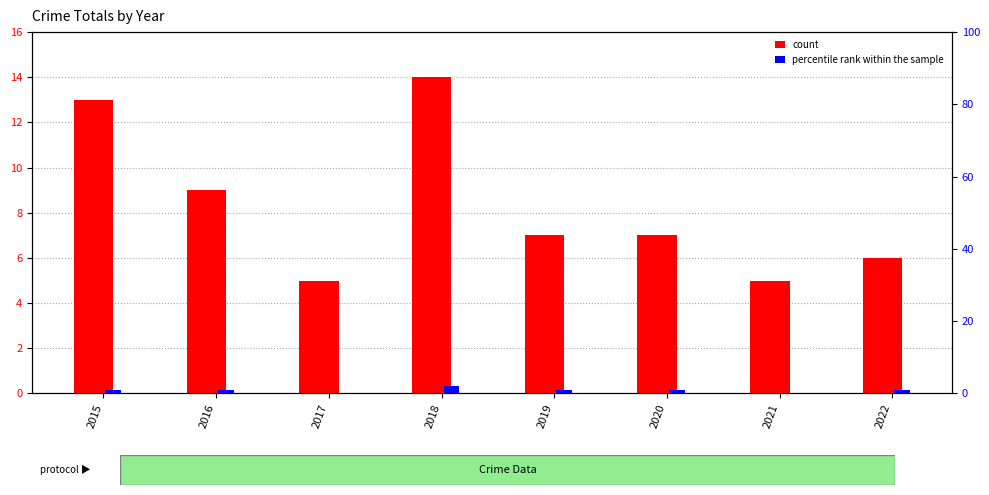

Rank the series at 2015 from highest to lowest value.

count, percentile rank within the sample